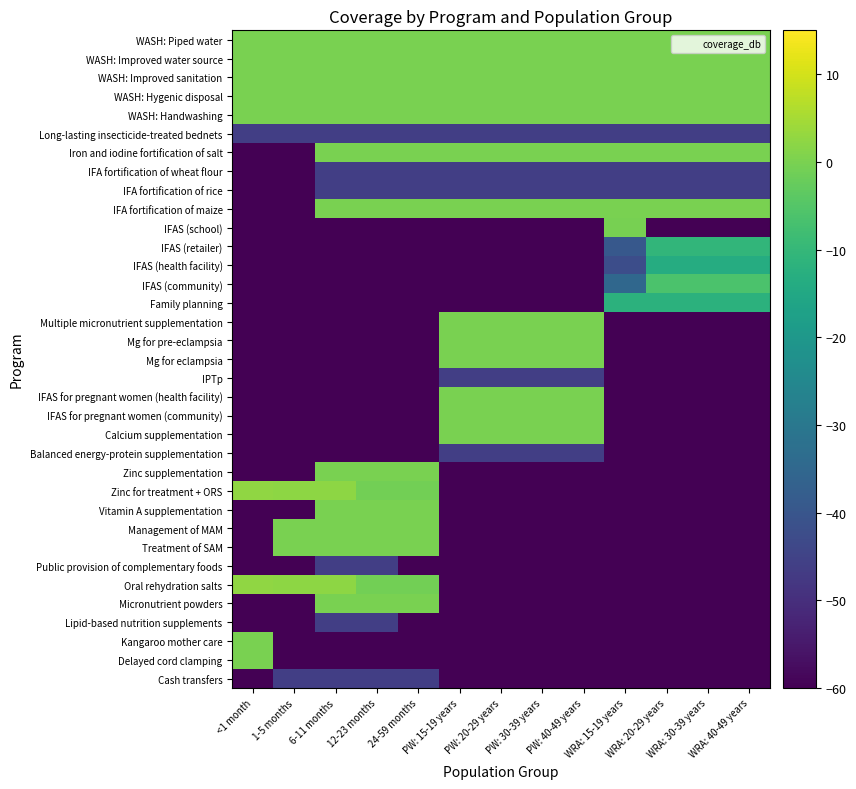

What is the difference between the highest and lowest values at <1 month?

122.6